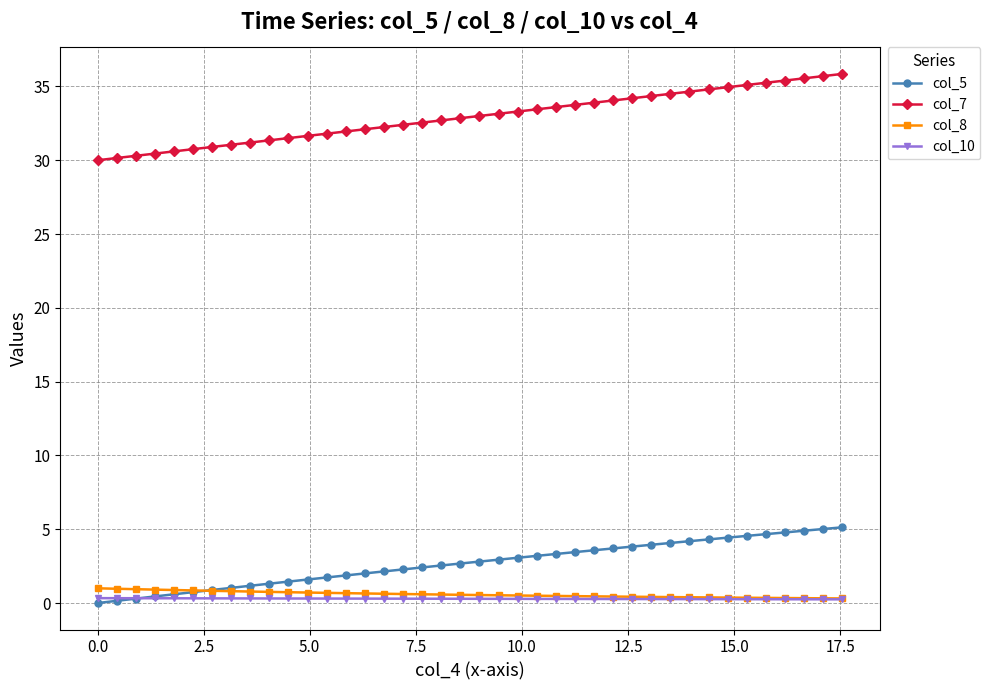

Which series has the largest range (max minus min)?

col_7